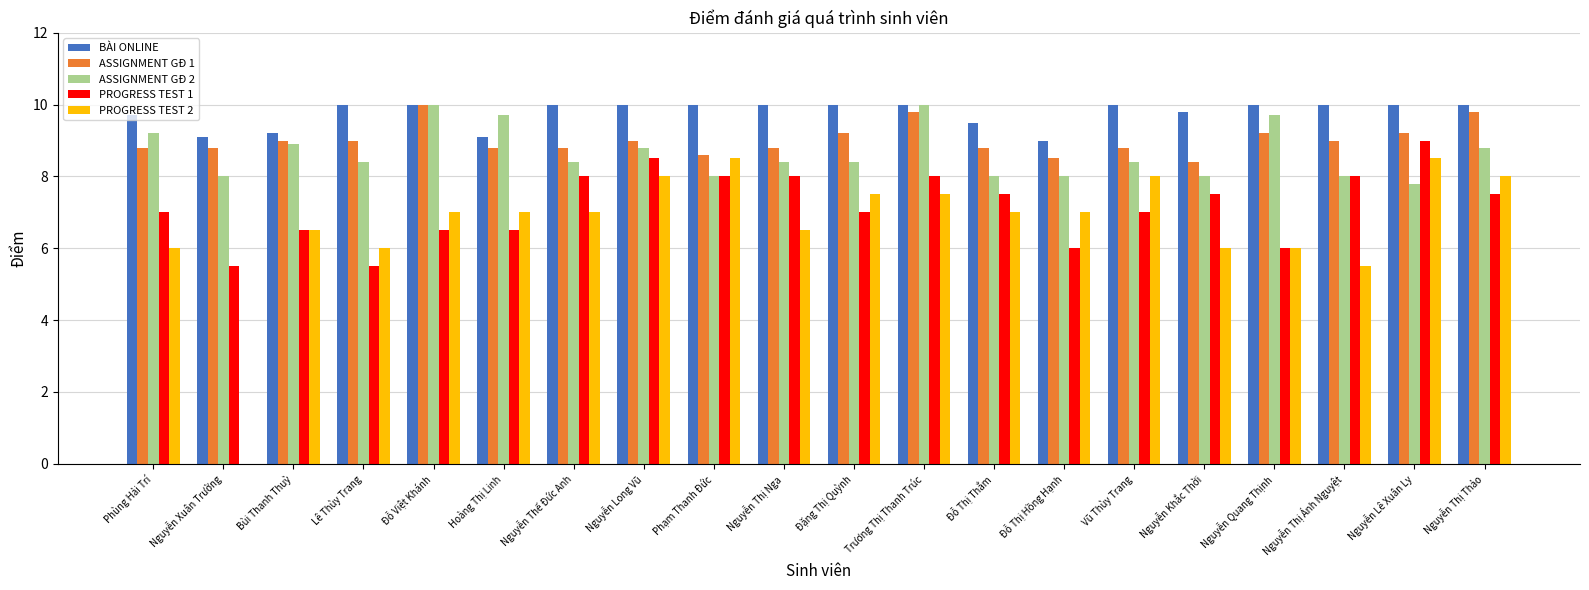

Reading right to left, transcribe all the data shown in this chart.

BÀI ONLINE: Nguyễn Thị Thảo=10.0	Nguyễn Lê Xuân Ly=10.0	Nguyễn Thị Ánh Nguyệt=10.0	Nguyễn Quang Thịnh=10.0	Nguyễn Khắc Thời=9.8	Vũ Thùy Trang=10.0	Đỗ Thị Hồng Hạnh=9.0	Đỗ Thị Thắm=9.5	Trương Thị Thanh Trúc=10.0	Đặng Thị Quỳnh=10.0	Nguyễn Thị Nga=10.0	Phạm Thanh Đức=10.0	Nguyễn Long Vũ=10.0	Nguyễn Thế Đức Anh=10.0	Hoàng Thị Linh=9.1	Đỗ Việt Khánh=10.0	Lê Thùy Trang=10.0	Bùi Thanh Thuỳ=9.2	Nguyễn Xuân Trường=9.1	Phùng Hải Trí=9.7
ASSIGNMENT GĐ 1: Nguyễn Thị Thảo=9.8	Nguyễn Lê Xuân Ly=9.2	Nguyễn Thị Ánh Nguyệt=9.0	Nguyễn Quang Thịnh=9.2	Nguyễn Khắc Thời=8.4	Vũ Thùy Trang=8.8	Đỗ Thị Hồng Hạnh=8.5	Đỗ Thị Thắm=8.8	Trương Thị Thanh Trúc=9.8	Đặng Thị Quỳnh=9.2	Nguyễn Thị Nga=8.8	Phạm Thanh Đức=8.6	Nguyễn Long Vũ=9.0	Nguyễn Thế Đức Anh=8.8	Hoàng Thị Linh=8.8	Đỗ Việt Khánh=10.0	Lê Thùy Trang=9.0	Bùi Thanh Thuỳ=9.0	Nguyễn Xuân Trường=8.8	Phùng Hải Trí=8.8
ASSIGNMENT GĐ 2: Nguyễn Thị Thảo=8.8	Nguyễn Lê Xuân Ly=7.8	Nguyễn Thị Ánh Nguyệt=8.0	Nguyễn Quang Thịnh=9.7	Nguyễn Khắc Thời=8.0	Vũ Thùy Trang=8.4	Đỗ Thị Hồng Hạnh=8.0	Đỗ Thị Thắm=8.0	Trương Thị Thanh Trúc=10.0	Đặng Thị Quỳnh=8.4	Nguyễn Thị Nga=8.4	Phạm Thanh Đức=8.0	Nguyễn Long Vũ=8.8	Nguyễn Thế Đức Anh=8.4	Hoàng Thị Linh=9.7	Đỗ Việt Khánh=10.0	Lê Thùy Trang=8.4	Bùi Thanh Thuỳ=8.9	Nguyễn Xuân Trường=8.0	Phùng Hải Trí=9.2
PROGRESS TEST 1: Nguyễn Thị Thảo=7.5	Nguyễn Lê Xuân Ly=9.0	Nguyễn Thị Ánh Nguyệt=8.0	Nguyễn Quang Thịnh=6.0	Nguyễn Khắc Thời=7.5	Vũ Thùy Trang=7.0	Đỗ Thị Hồng Hạnh=6.0	Đỗ Thị Thắm=7.5	Trương Thị Thanh Trúc=8.0	Đặng Thị Quỳnh=7.0	Nguyễn Thị Nga=8.0	Phạm Thanh Đức=8.0	Nguyễn Long Vũ=8.5	Nguyễn Thế Đức Anh=8.0	Hoàng Thị Linh=6.5	Đỗ Việt Khánh=6.5	Lê Thùy Trang=5.5	Bùi Thanh Thuỳ=6.5	Nguyễn Xuân Trường=5.5	Phùng Hải Trí=7.0
PROGRESS TEST 2: Nguyễn Thị Thảo=8.0	Nguyễn Lê Xuân Ly=8.5	Nguyễn Thị Ánh Nguyệt=5.5	Nguyễn Quang Thịnh=6.0	Nguyễn Khắc Thời=6.0	Vũ Thùy Trang=8.0	Đỗ Thị Hồng Hạnh=7.0	Đỗ Thị Thắm=7.0	Trương Thị Thanh Trúc=7.5	Đặng Thị Quỳnh=7.5	Nguyễn Thị Nga=6.5	Phạm Thanh Đức=8.5	Nguyễn Long Vũ=8.0	Nguyễn Thế Đức Anh=7.0	Hoàng Thị Linh=7.0	Đỗ Việt Khánh=7.0	Lê Thùy Trang=6.0	Bùi Thanh Thuỳ=6.5	Nguyễn Xuân Trường=0.0	Phùng Hải Trí=6.0